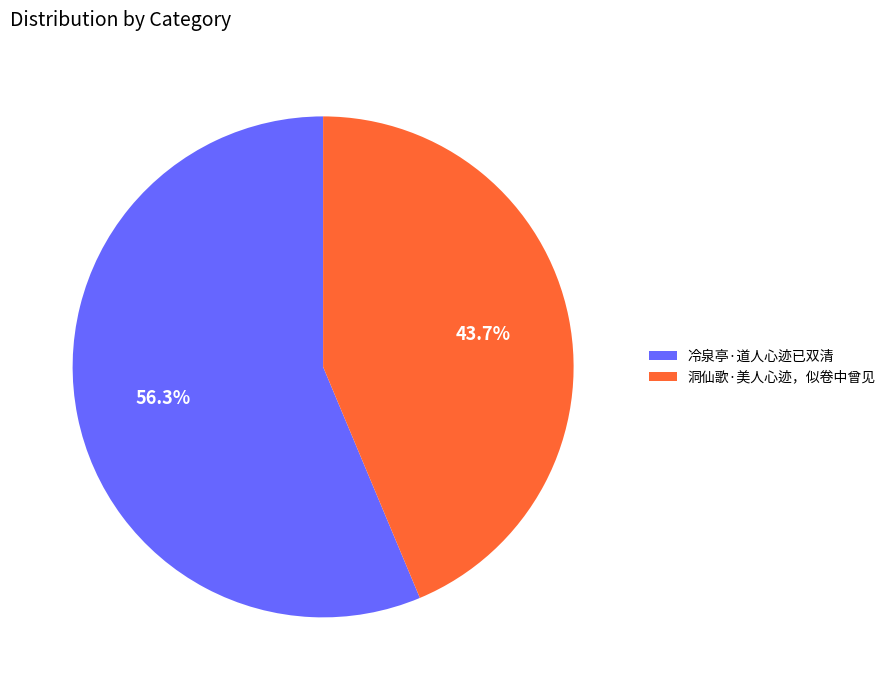

The 冷泉亭·道人心迹已双清 slice represents 68% of the pie. True or false?

False